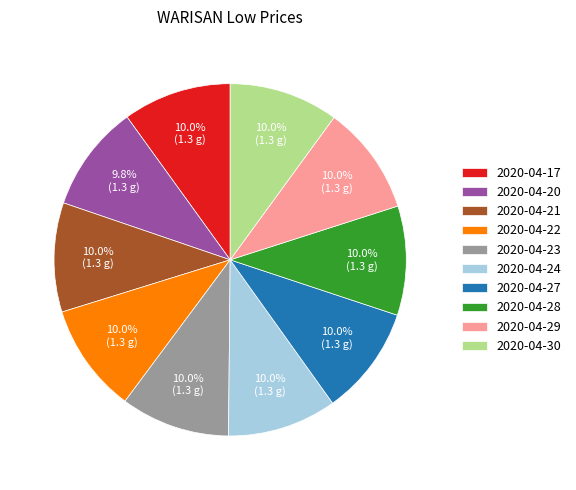

The 2020-04-24 slice represents 10% of the pie. True or false?

True